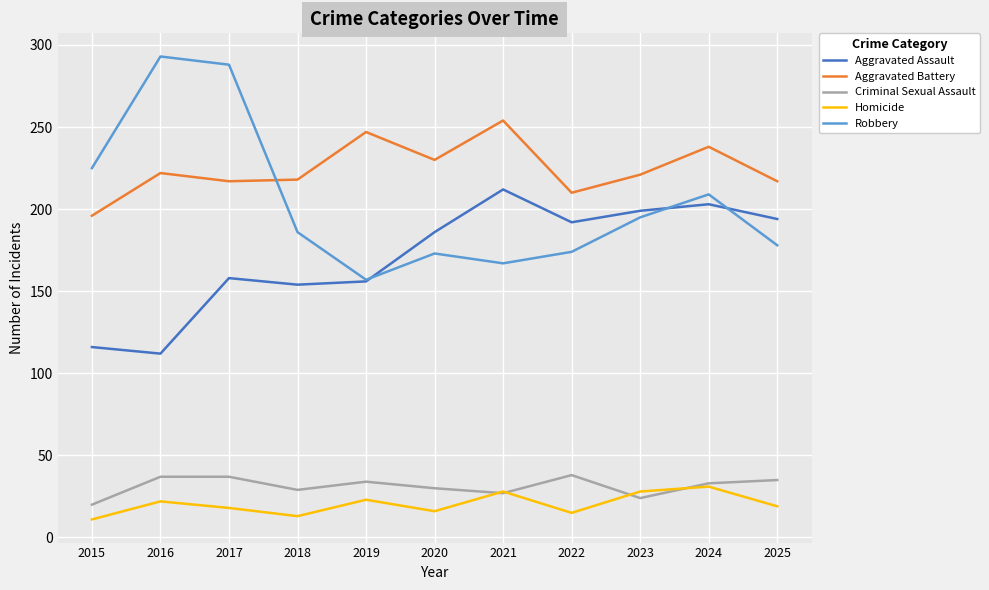

Is it true that Aggravated Assault equals 293 at 2023?

False